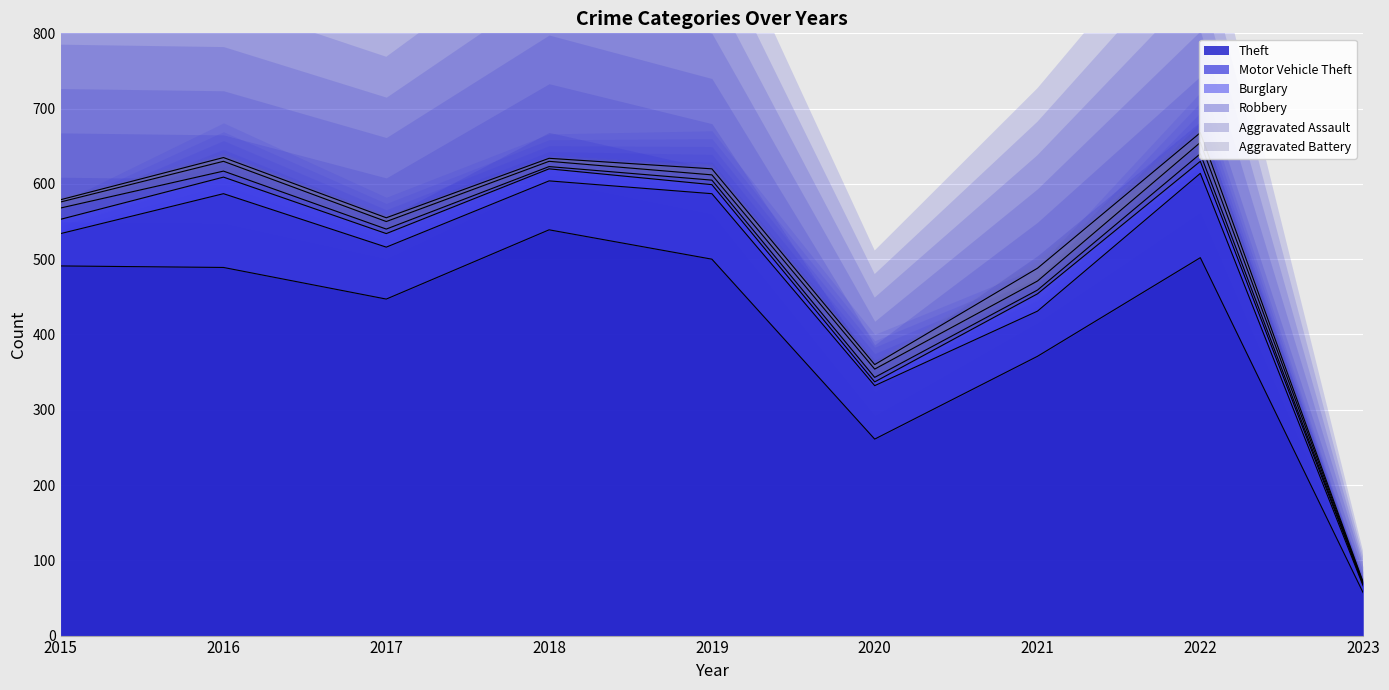

What is the difference between the maximum and minimum values in the Motor Vehicle Theft series?

103